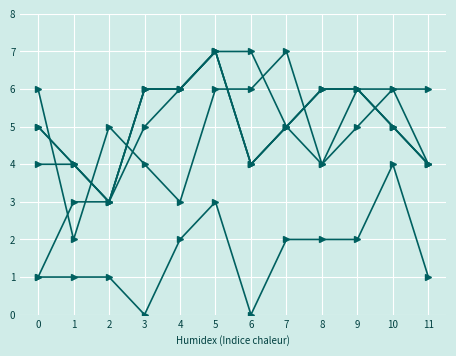

Does the chart have visible grid lines?

Yes